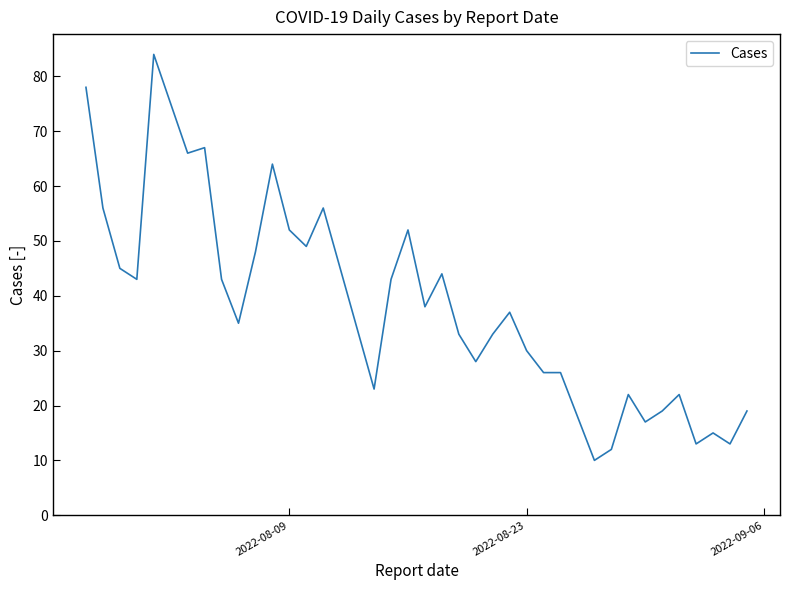

What is the maximum value shown in the chart?

84